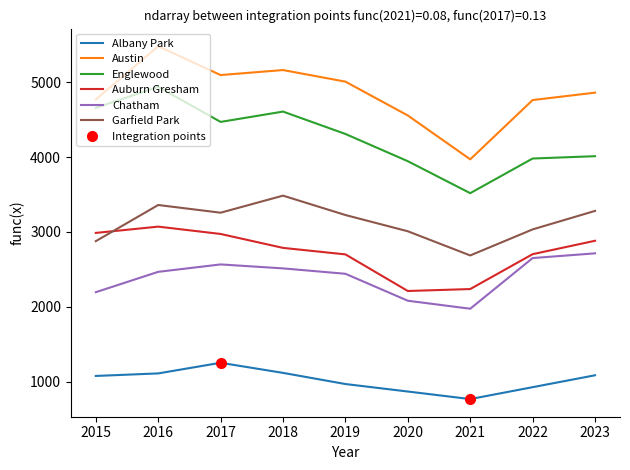

True or false: Albany Park and Garfield Park cross at least once.

False